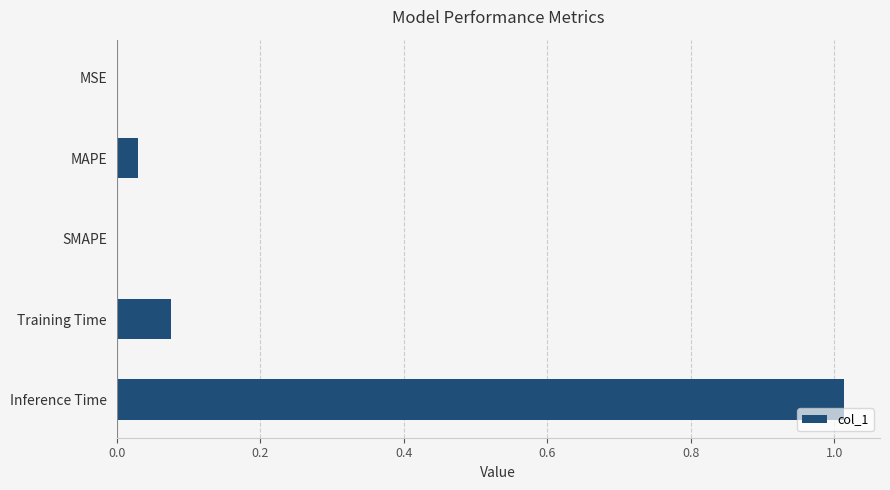

Which category has the highest value across all series?

Inference Time